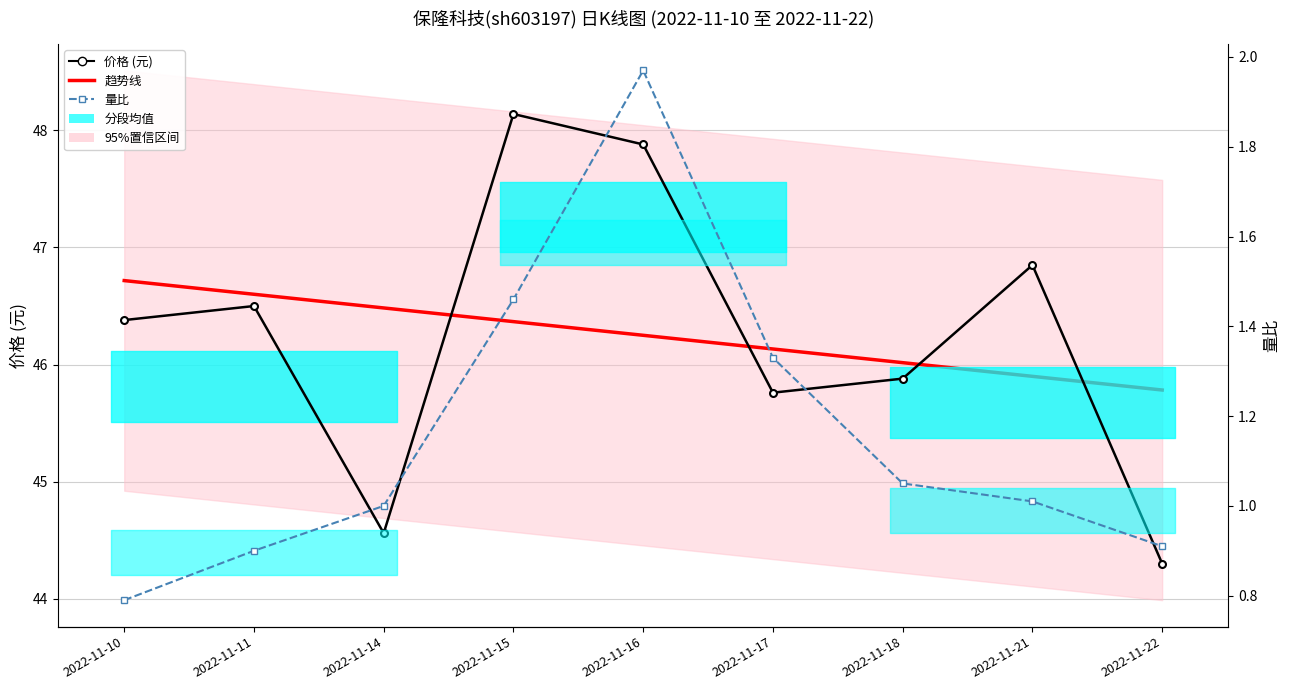

What is the greatest value displayed?

48.1